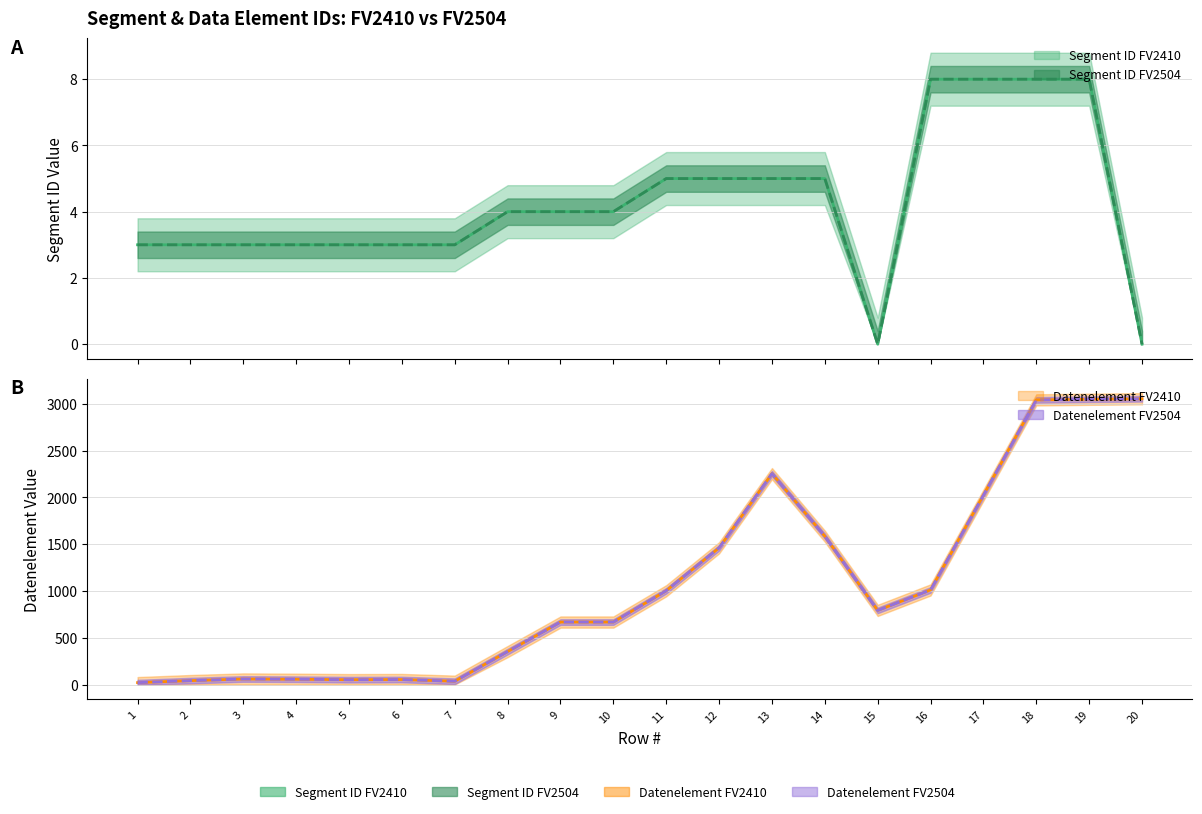

True or false: Segment ID FV2504 and Segment ID FV2410 intersect in this chart.

False